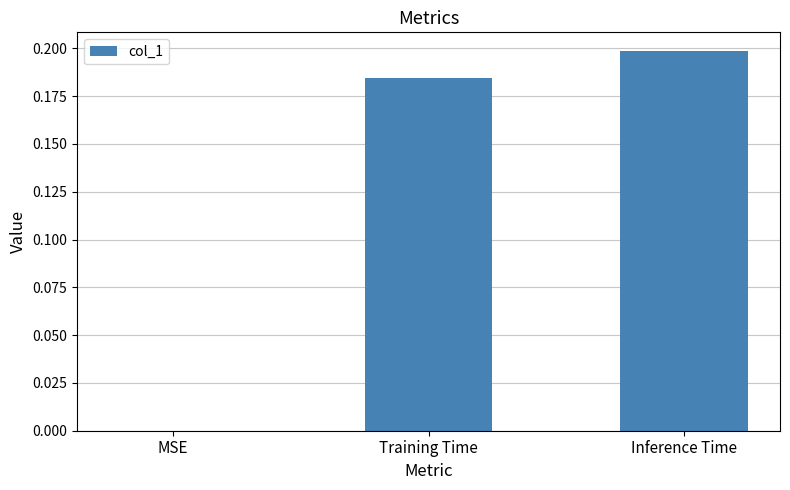

Count the number of data series in this chart.

1